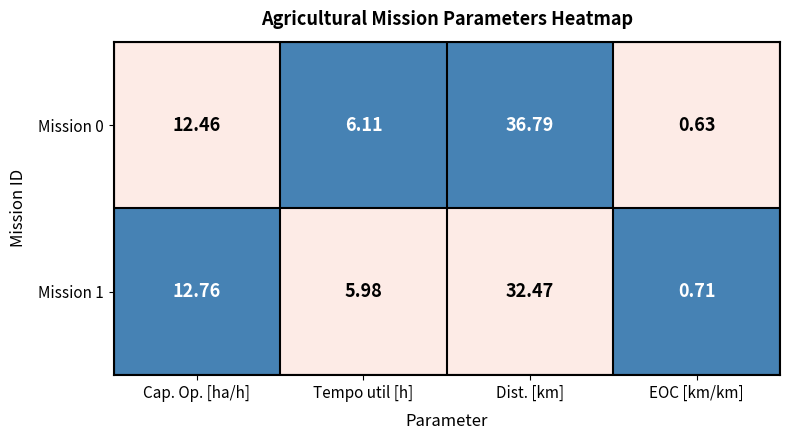

How many values in the Mission 1 series exceed 12?

2